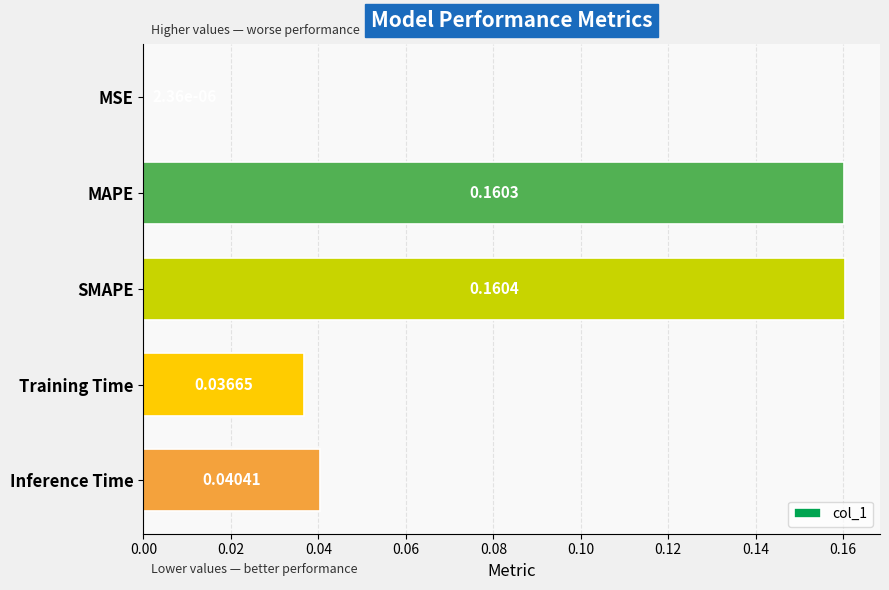

Which category has the highest value across all series?

SMAPE